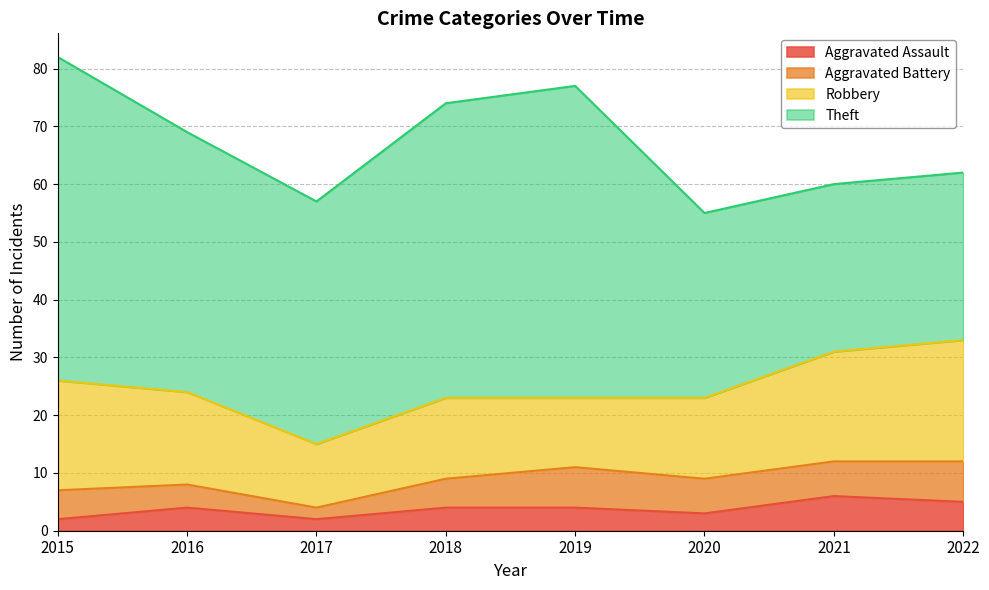

Which series has the widest spread of values?

Theft